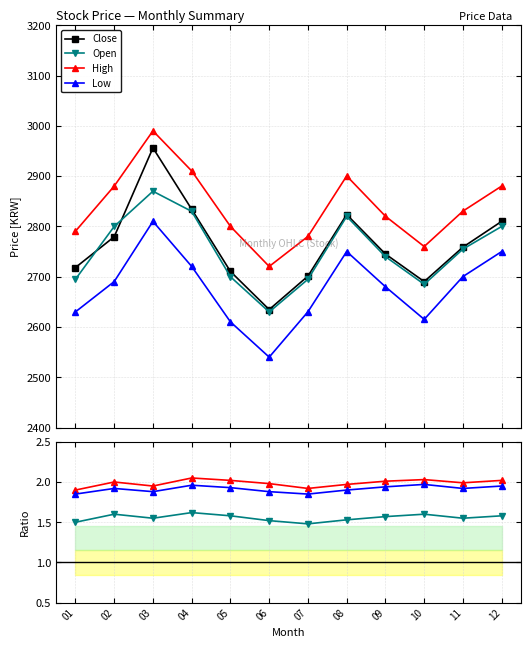

What is the maximum value for Open?

2870.0